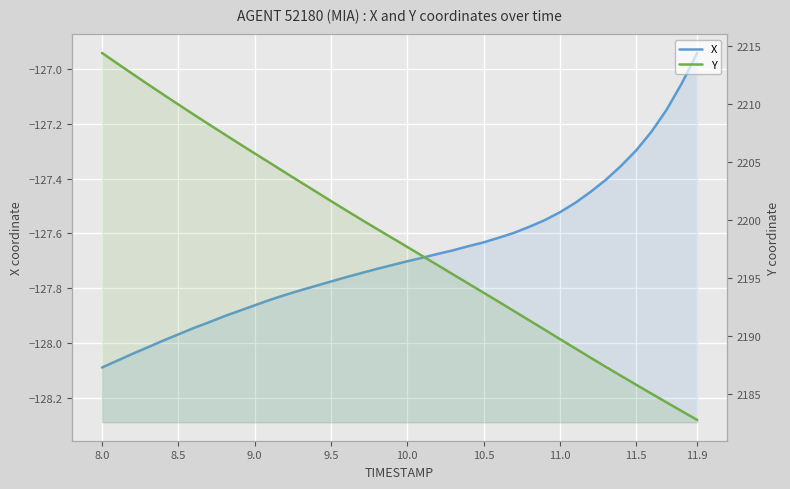

Rank the series by their maximum value, from highest to lowest.

Y, X